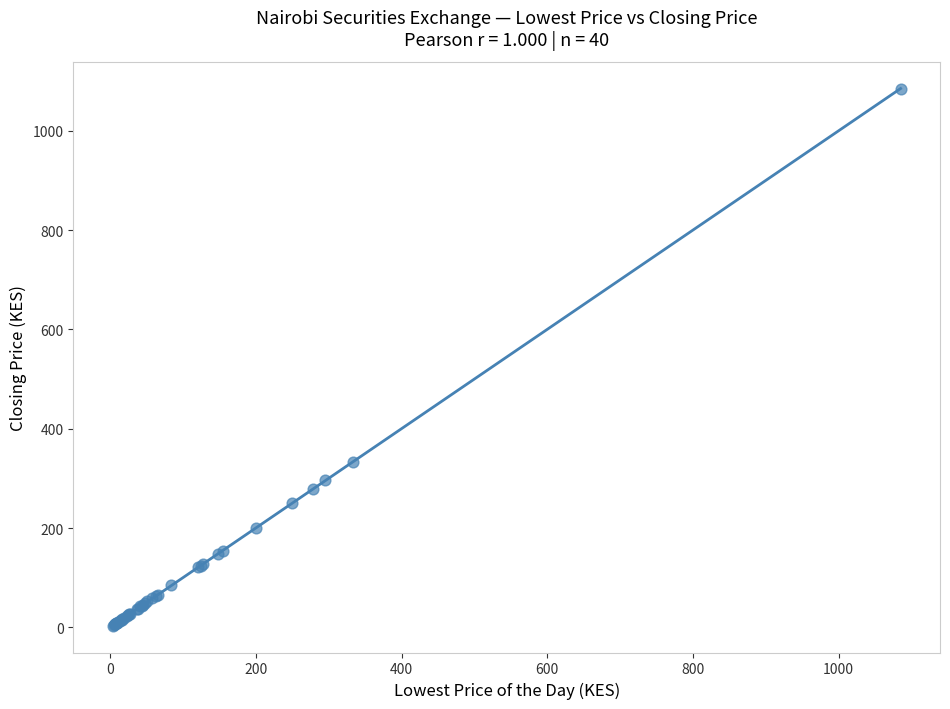

What Y value in the scatter plot is closest to 544?

334.0